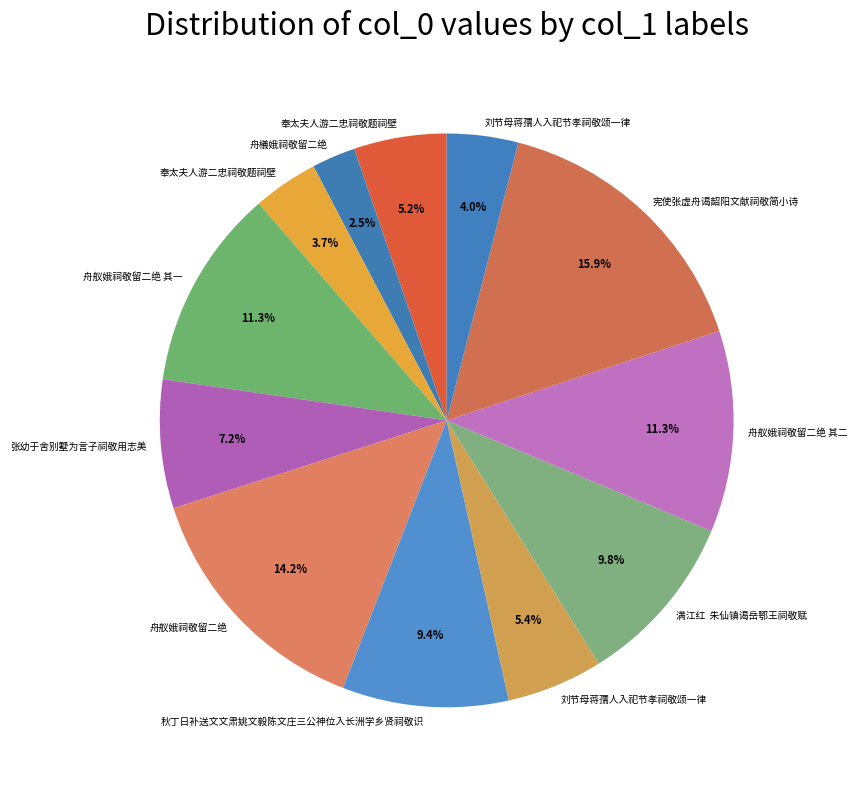

How many segments does this pie chart have?

12